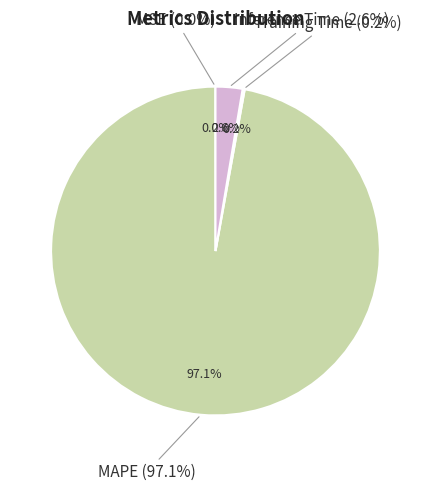

Which slice is the largest?

MAPE